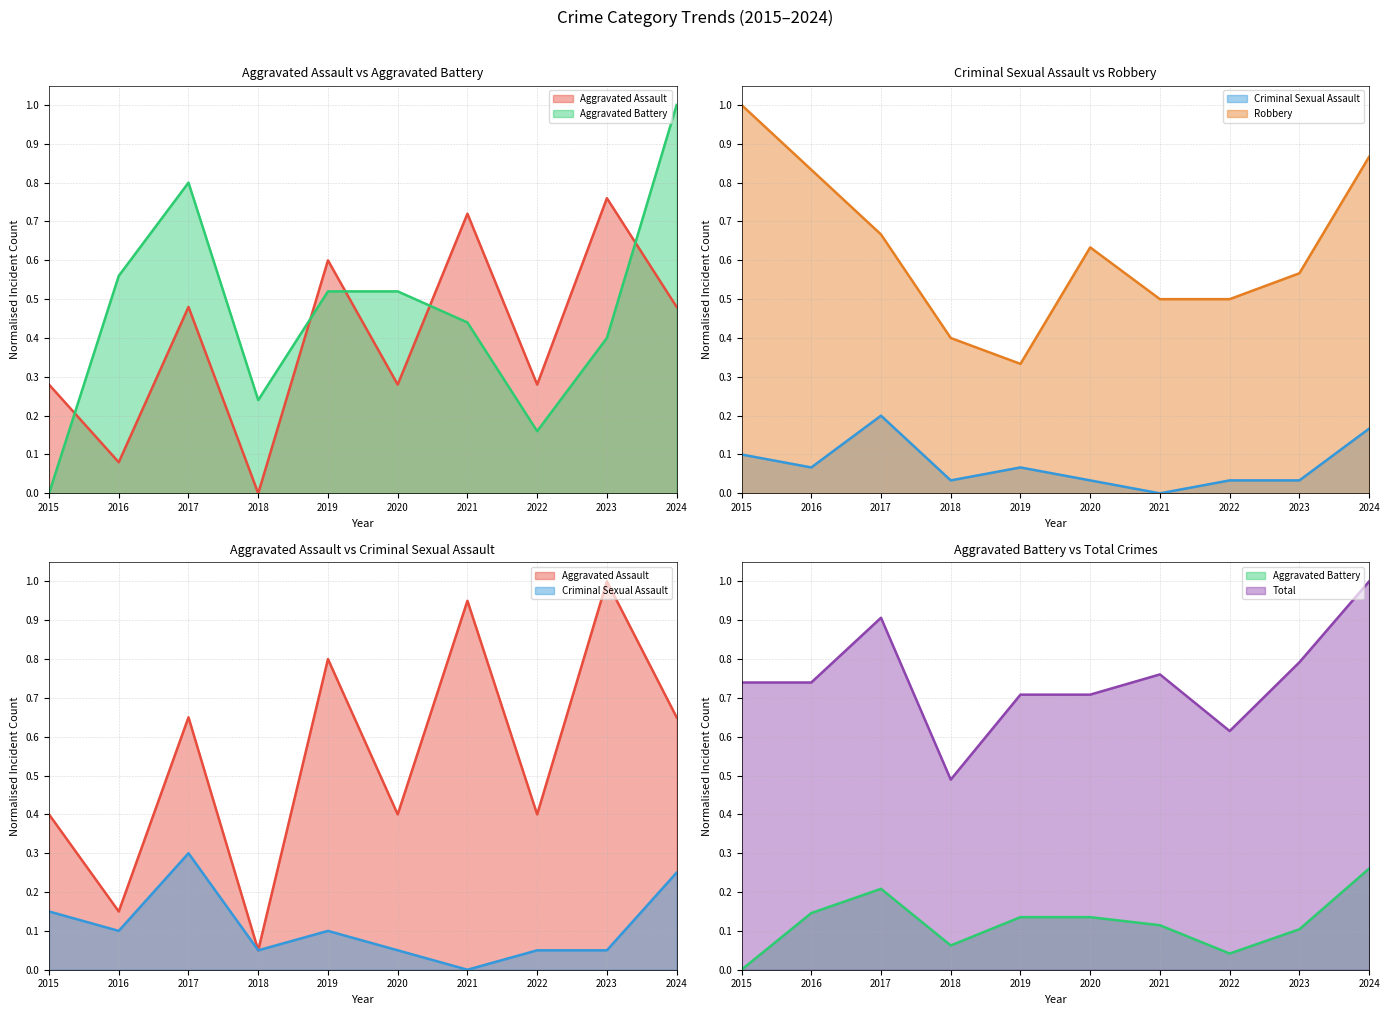

How many interior local peaks does the Criminal Sexual Assault series have?

2